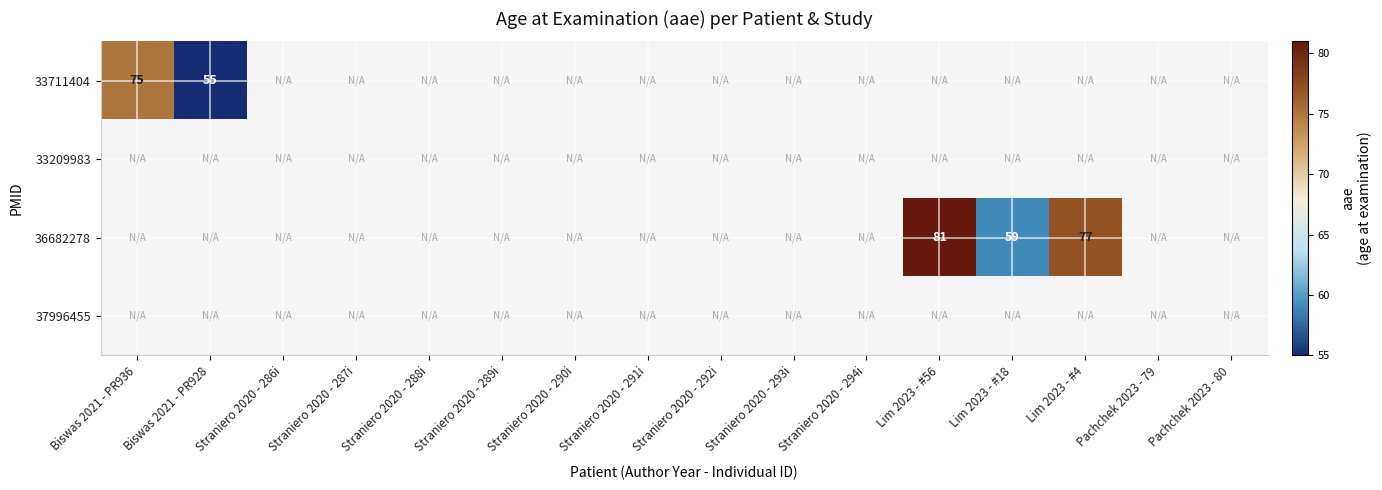

Rank the categories by 33711404 value from highest to lowest.

Biswas 2021 - PR936, Biswas 2021 - PR928, Straniero 2020 - 286i, Straniero 2020 - 287i, Straniero 2020 - 288i, Straniero 2020 - 289i, Straniero 2020 - 290i, Straniero 2020 - 291i, Straniero 2020 - 292i, Straniero 2020 - 293i, Straniero 2020 - 294i, Lim 2023 - #56, Lim 2023 - #18, Lim 2023 - #4, Pachchek 2023 - 79, Pachchek 2023 - 80